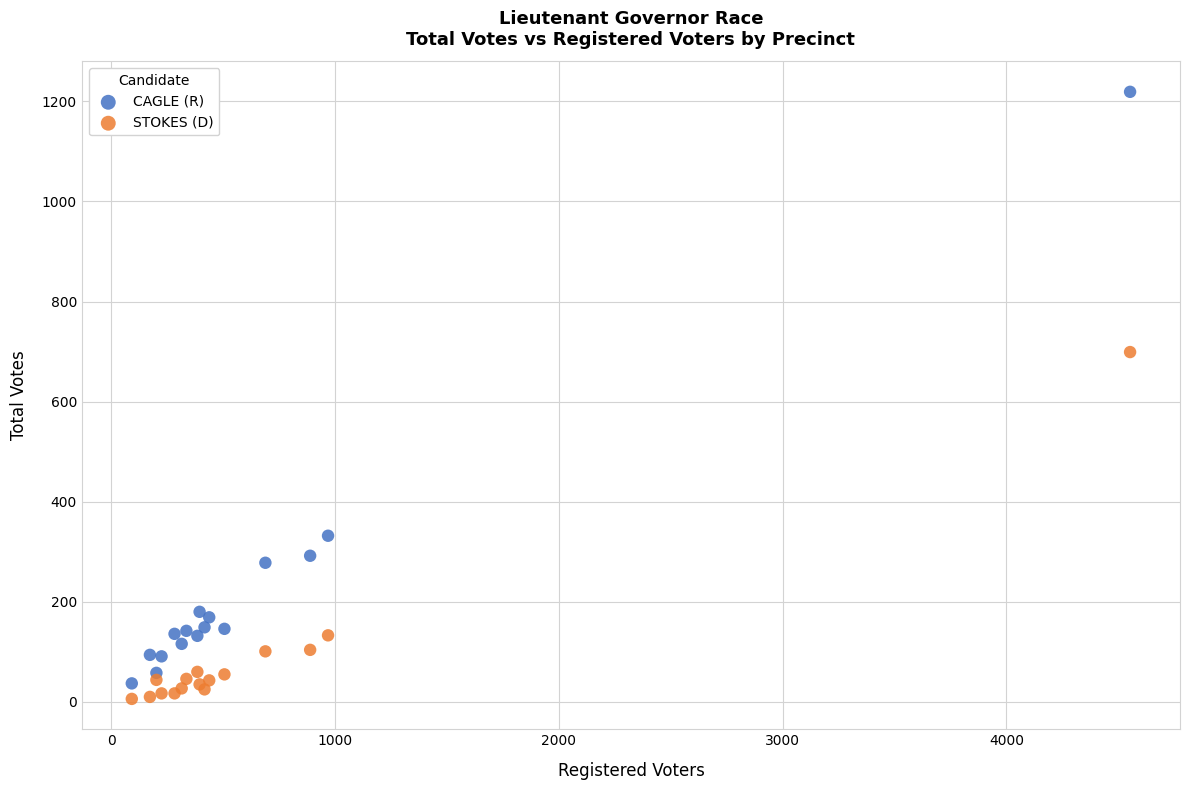

Which series contains the lowest Y value?

STOKES (D)